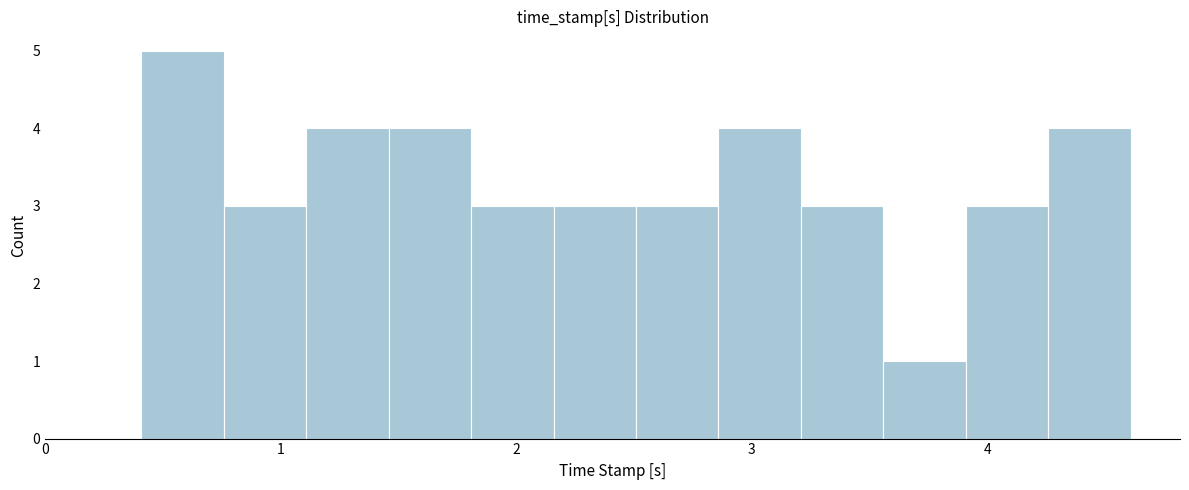

Around what value on the x-axis is the tallest bar? Give the approximate position of its centre, as read against the axis.

0.6